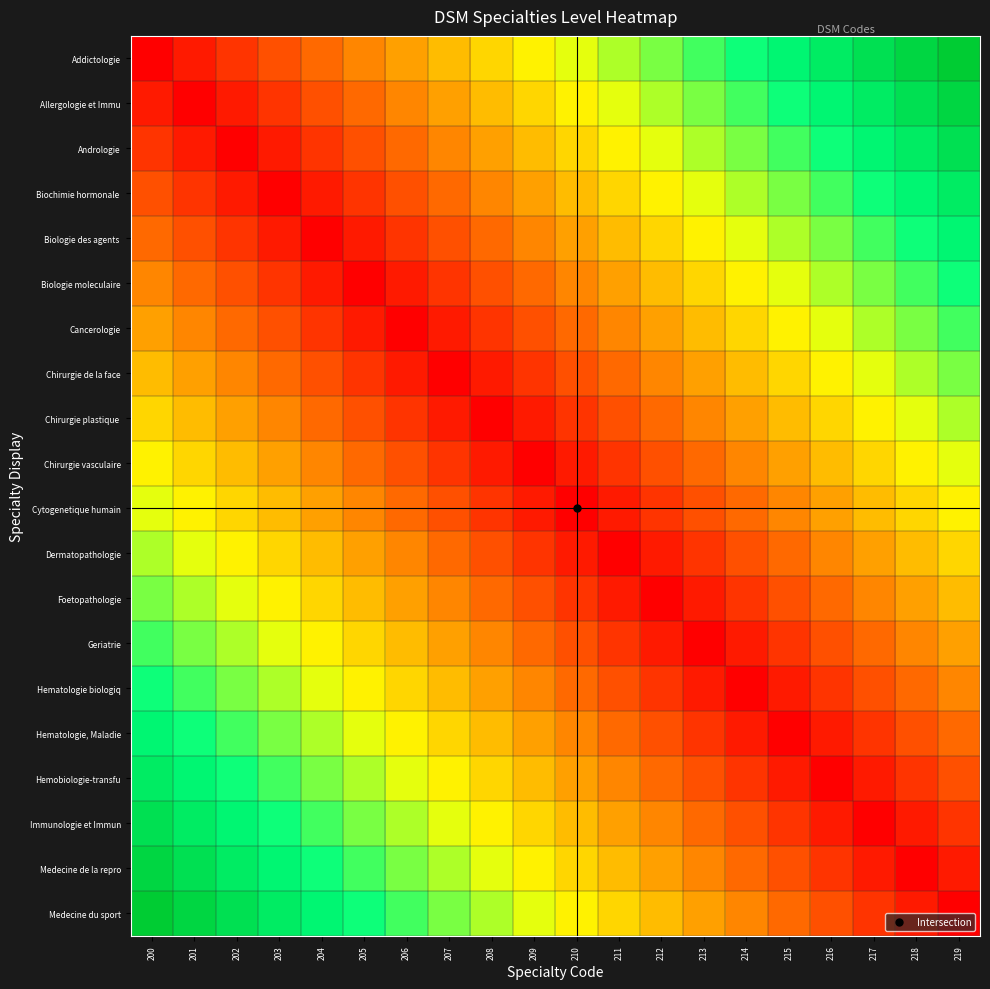

Rank the series at 213 from highest to lowest value.

Addictologie, Allergologie et Immu, Andrologie, Biochimie hormonale, Biologie des agents, Biologie moleculaire, Cancerologie, Chirurgie de la face, Medecine du sport, Chirurgie plastique, Medecine de la repro, Chirurgie vasculaire, Immunologie et Immun, Cytogenetique humain, Hemobiologie-transfu, Dermatopathologie, Hematologie, Maladie, Foetopathologie, Hematologie biologiq, Geriatrie